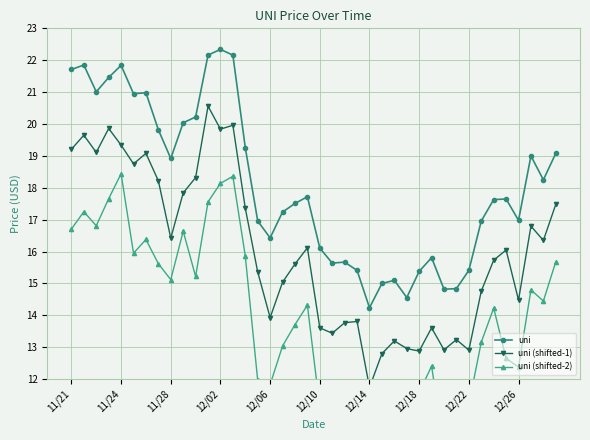

True or false: uni has more than 1 interior local peaks.

True